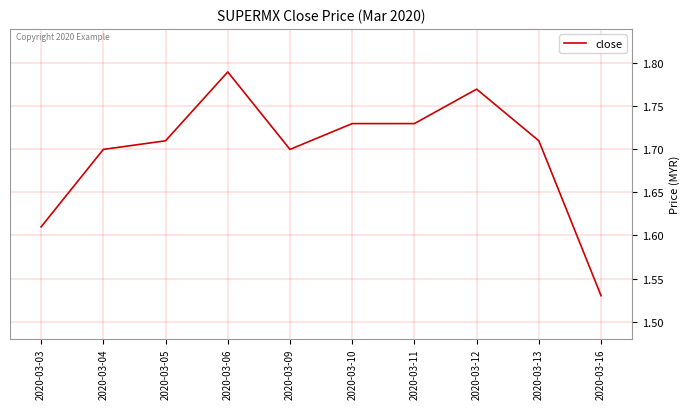

How many series are shown in this chart?

1